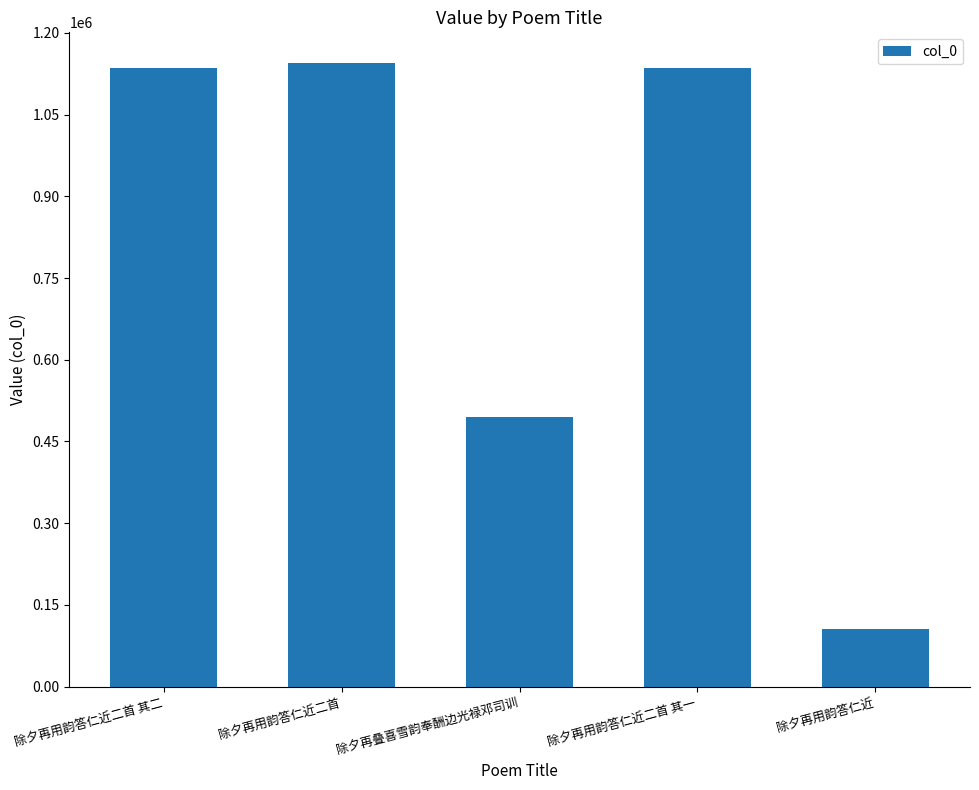

Which label corresponds to the smallest value in the chart?

除夕再用韵答仁近